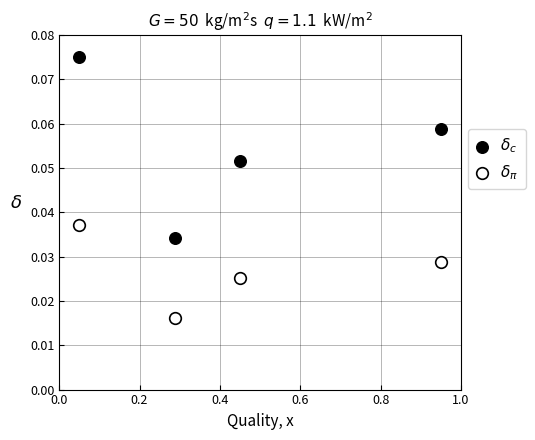

Across all data points, what is the range of X values (max minus min)?

0.9